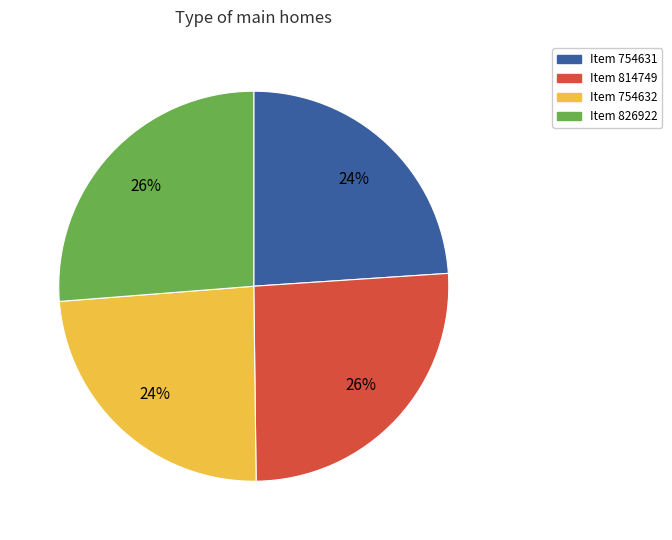

Does any single category account for the majority?

No